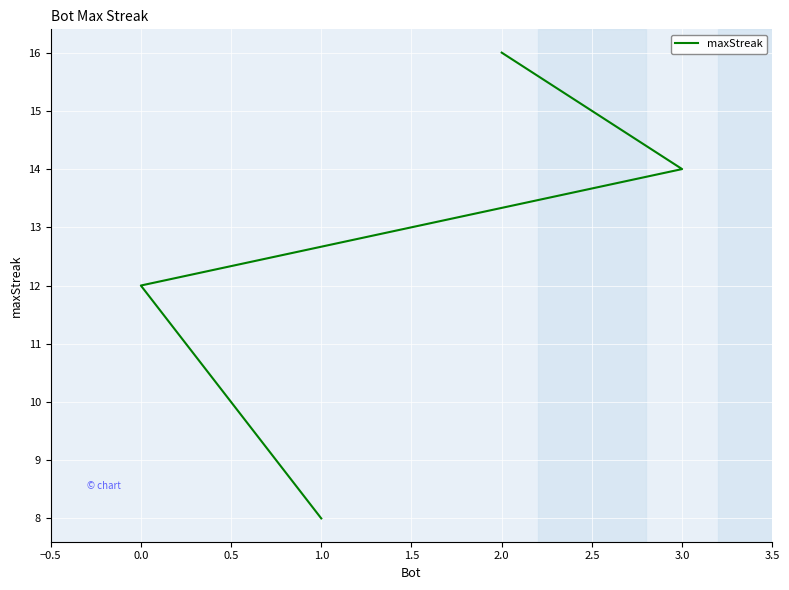

The chart shows a value of 7 at 2.0. True or false?

False